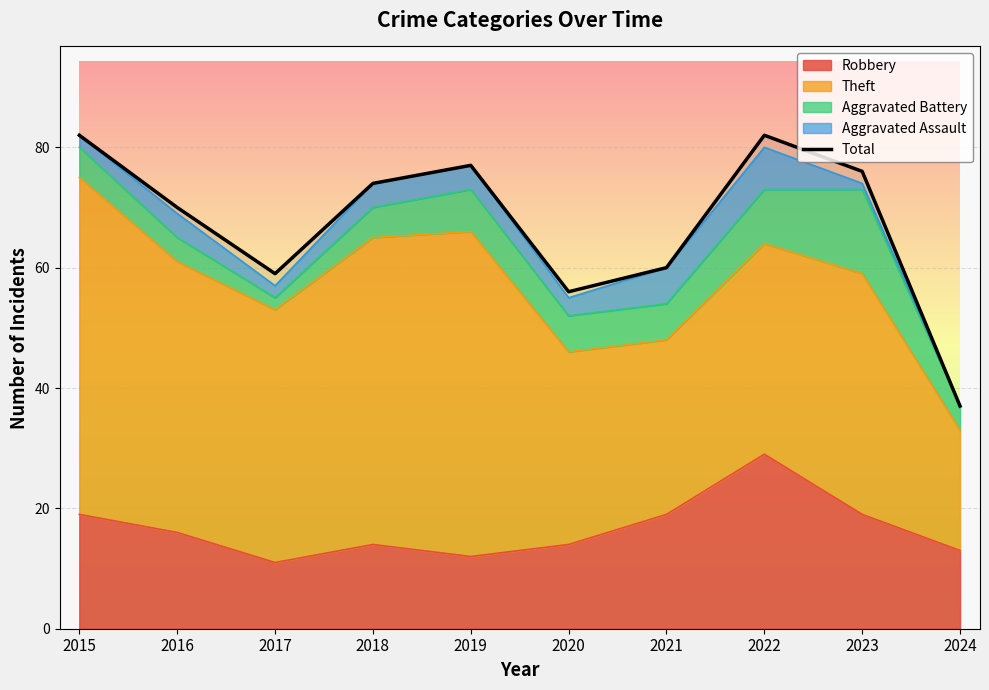

List the labels in order of value, smallest first.

2024, 2020, 2017, 2021, 2016, 2018, 2023, 2019, 2015, 2022